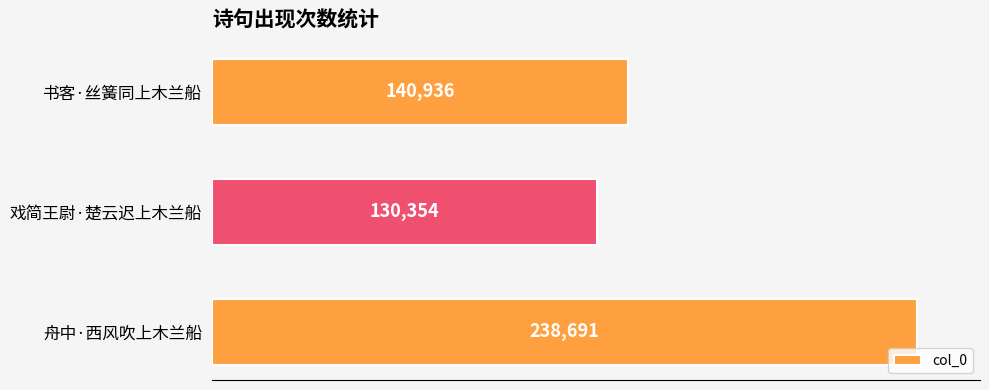

Which category has the lowest value across all series?

戏简王尉·楚云迟上木兰船